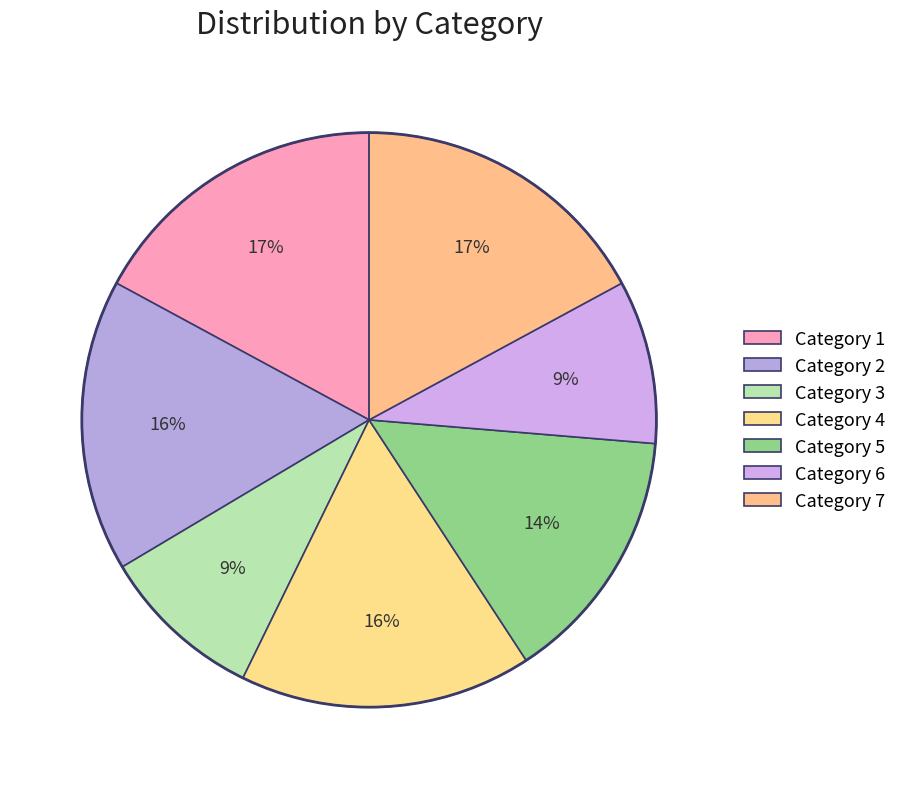

Rank the categories by value from lowest to highest.

3, 6, 5, 2, 4, 1, 7